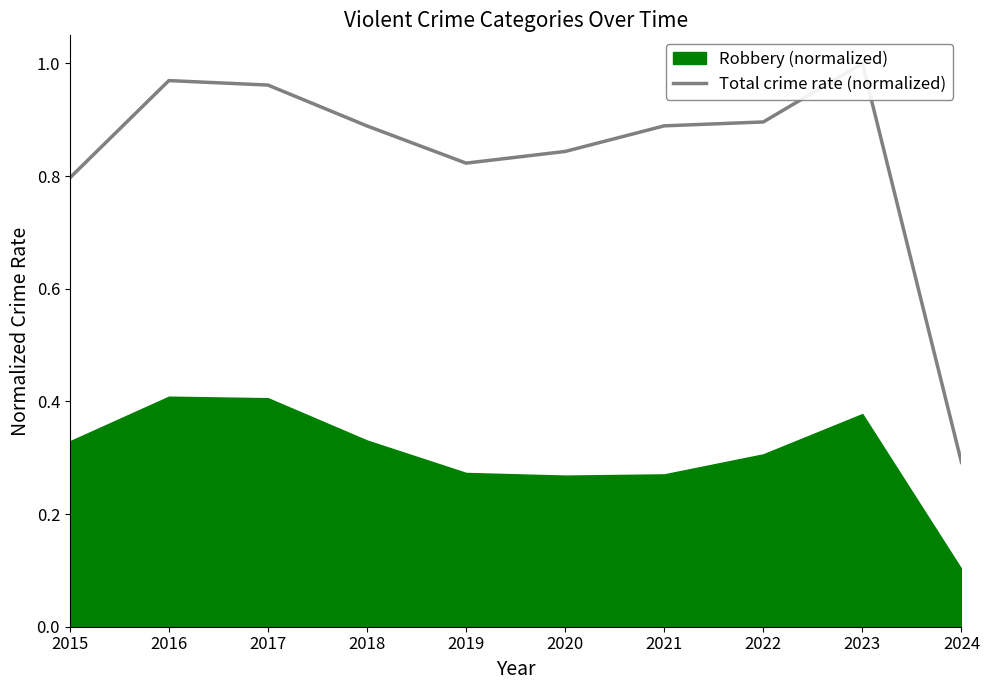

What is the difference between the second highest and second lowest values?

0.2